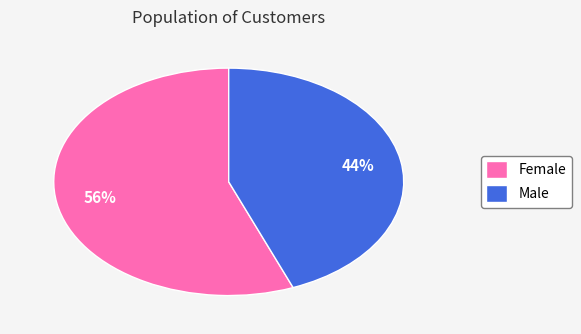

To the nearest percent, what percentage of the pie is Female?

56%